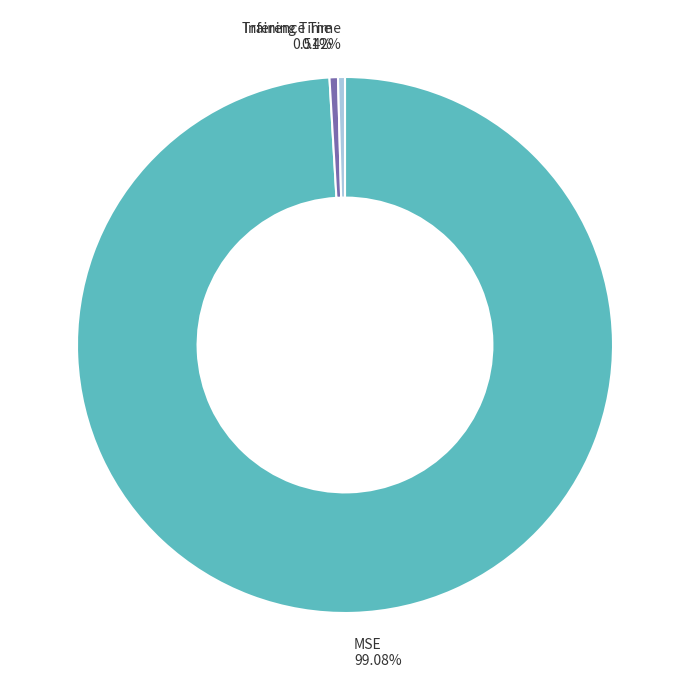

What is the largest slice in the pie chart?

MSE